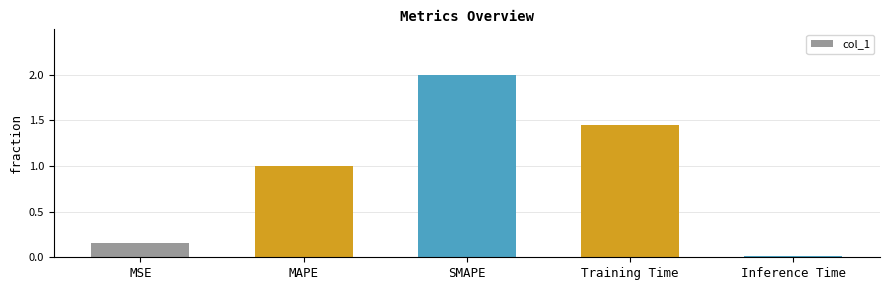

What is the change in value from MSE to MAPE?

+0.8